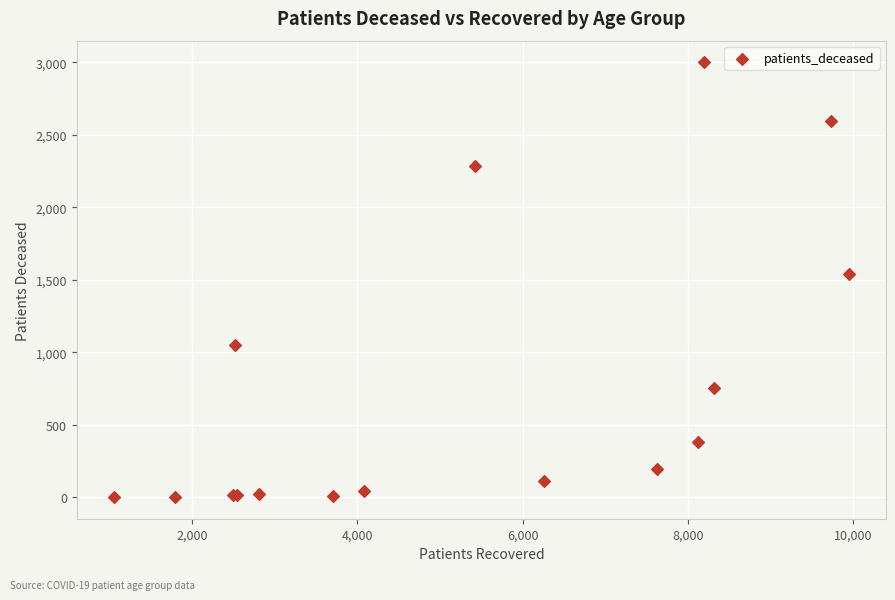

What Y value in the scatter plot is closest to 1501?

1539